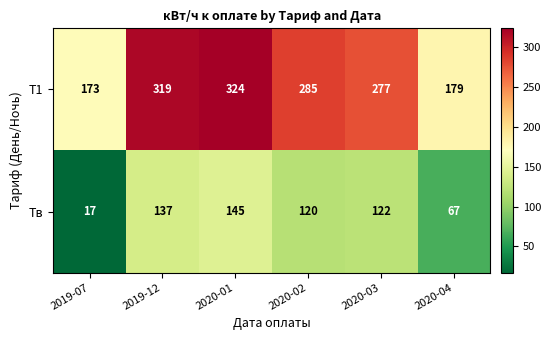

What is the sum of the Тв values at 2020-03 and 2019-07?

139